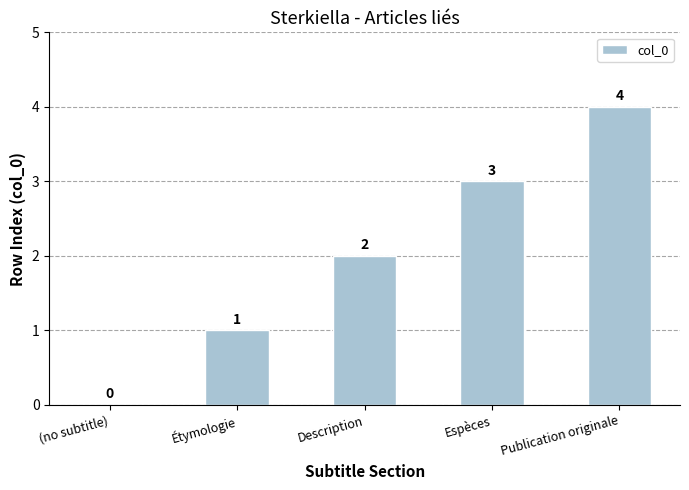

What is the approximate value at Étymologie?

1